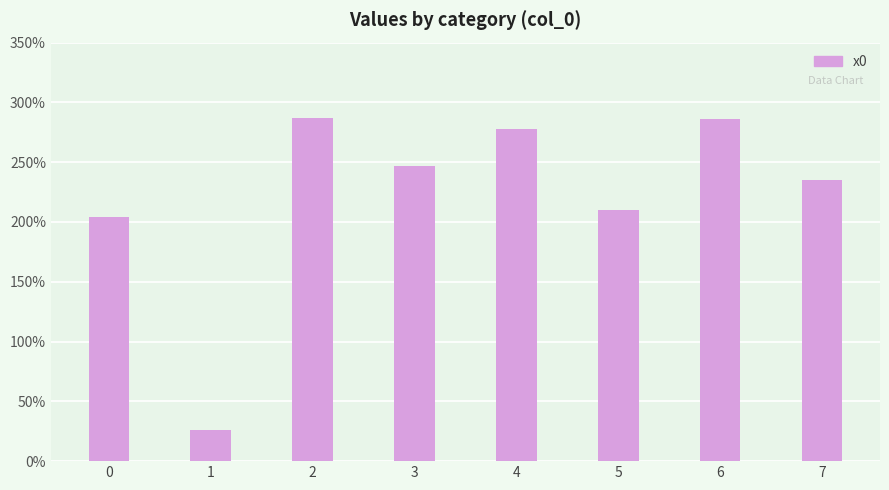

Reading left to right, transcribe all the data shown in this chart.

2.0	0.3	2.9	2.5	2.8	2.1	2.9	2.4